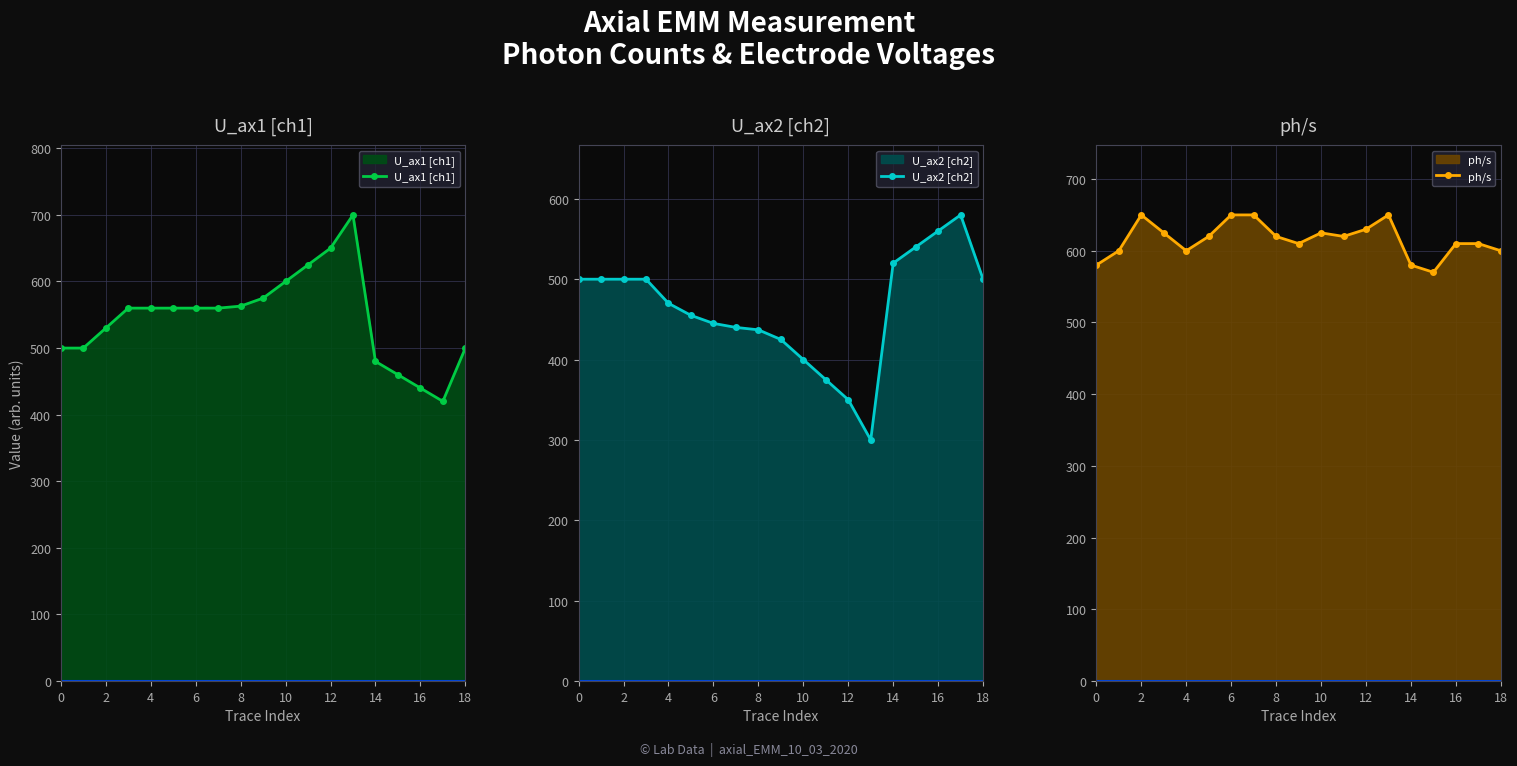

What is the average value of the U_ax1 [ch1] series?

544